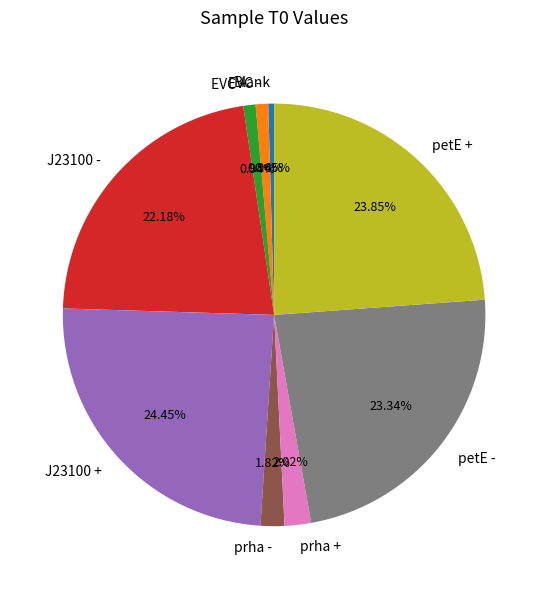

Does J23100 + represent more than half of the total?

No